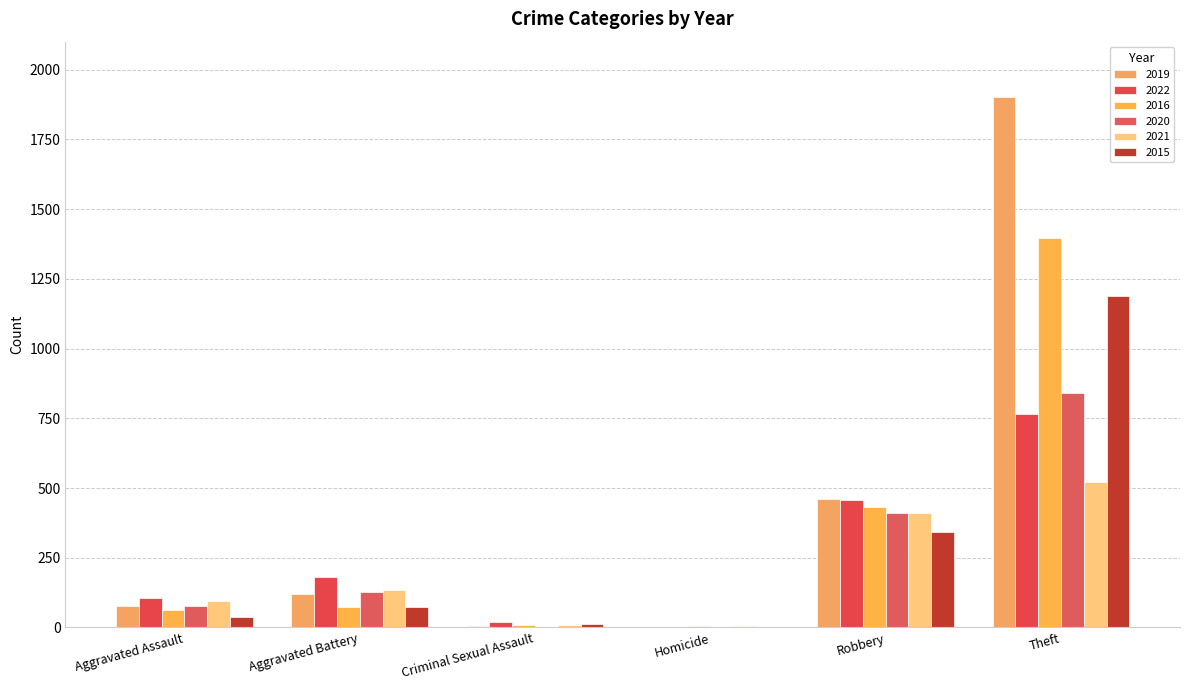

Are the bars horizontal?

No